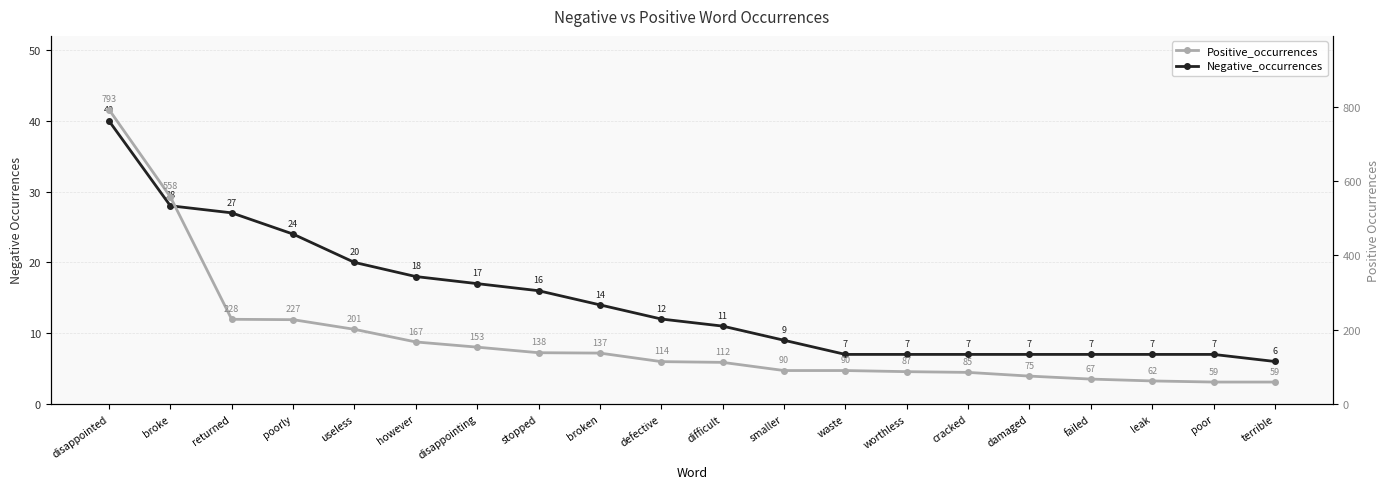

How many values in the Negative_occurrences series are below 12?

10